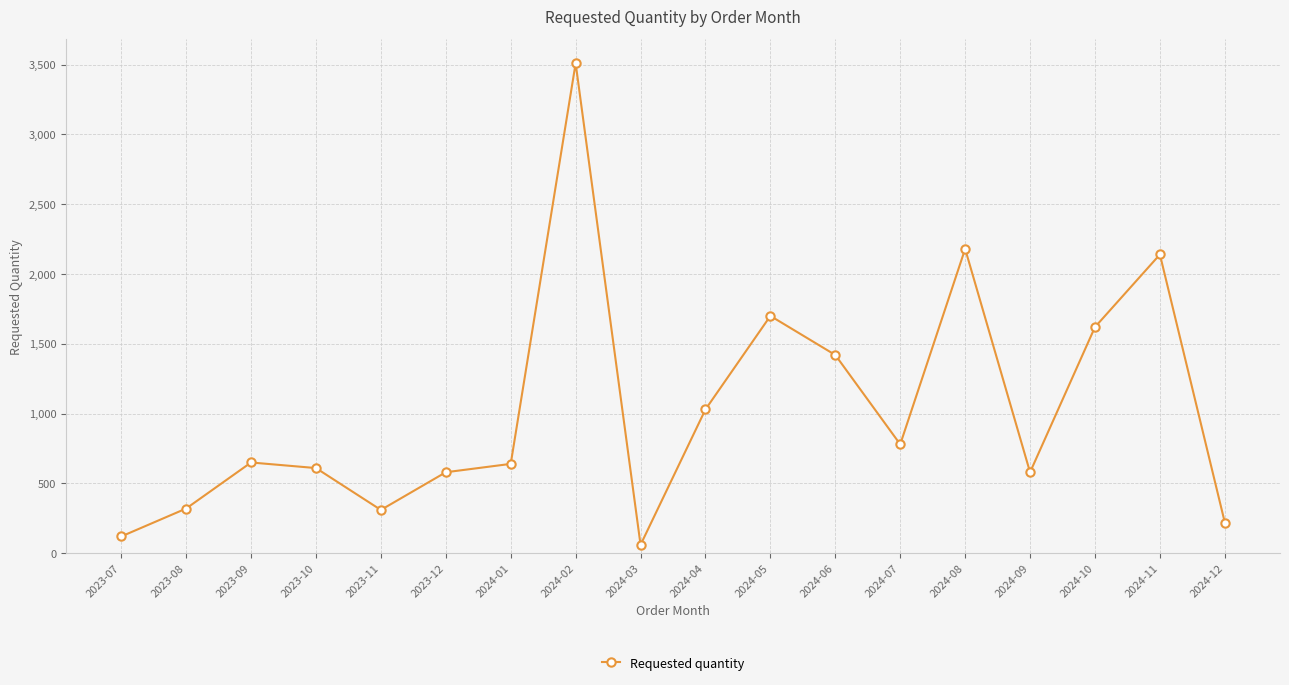

What is the change in value from 2023-08 to 2023-12?

+260